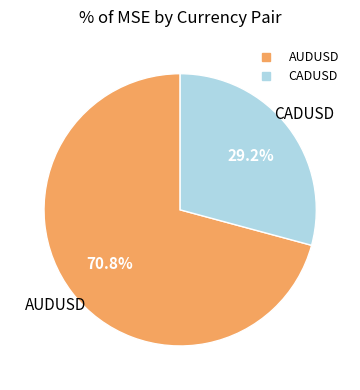

How many slices are in this pie chart?

2